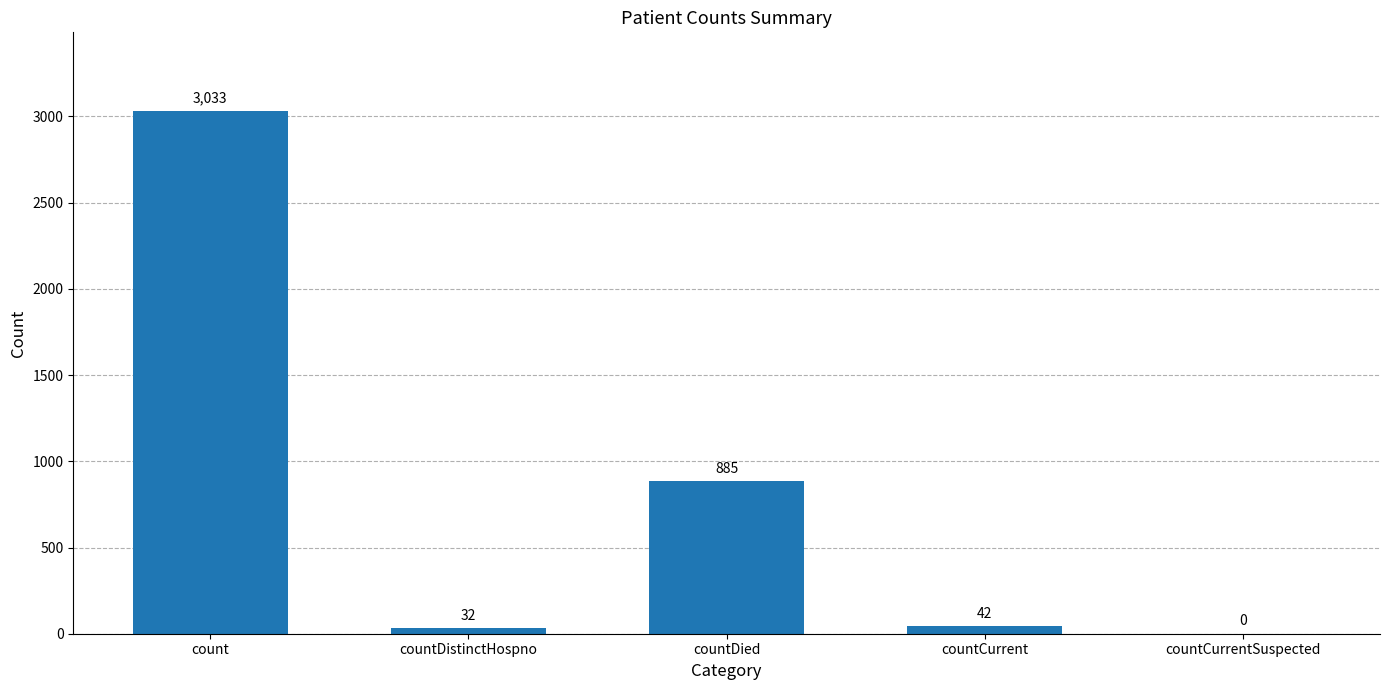

What is the sum of all values?

3992